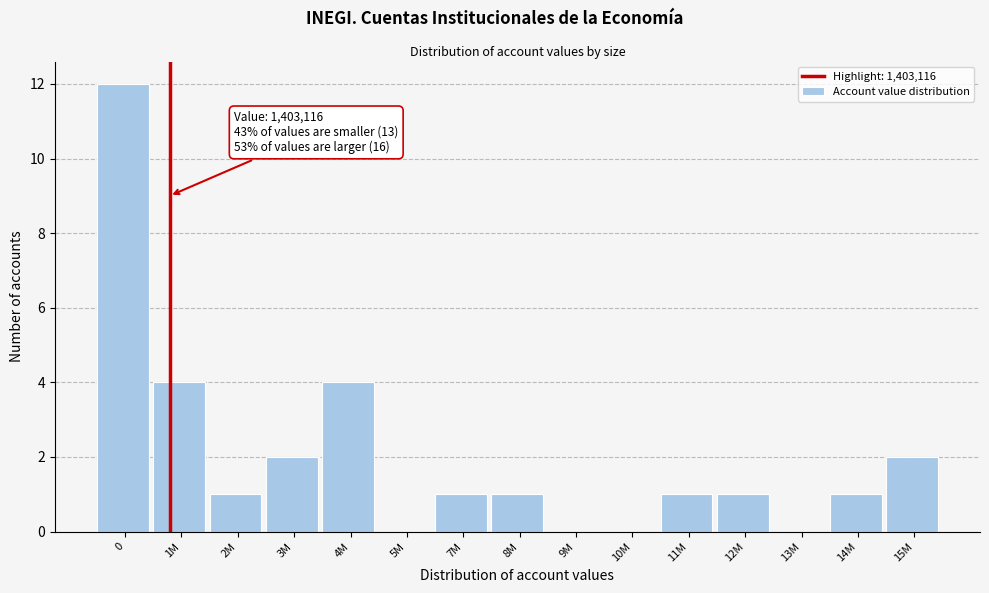

Reading left to right, list all the values displayed in this chart.

0=12	1M=4	2M=1	3M=2	4M=4	5M=0	7M=1	8M=1	9M=0	10M=0	11M=1	12M=1	13M=0	14M=1	15M=2